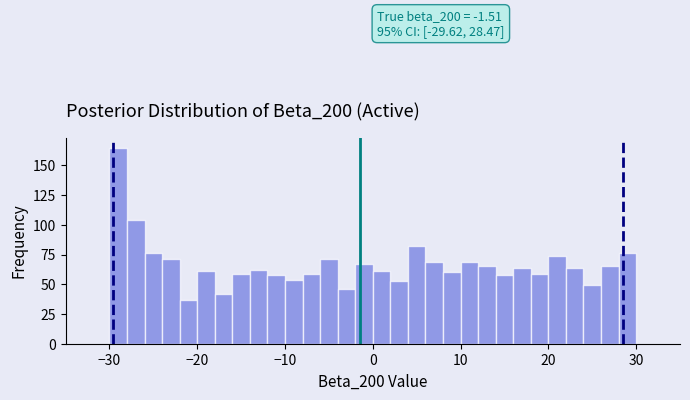

Around what value on the x-axis is the tallest bar? Give the approximate position of its centre, as read against the axis.

-29